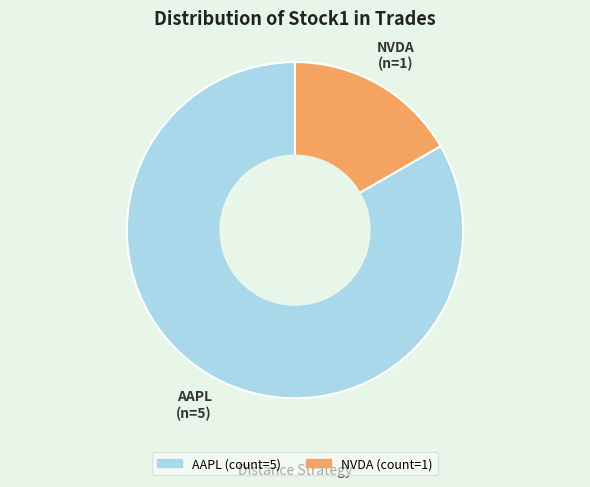

Which slice is the largest?

AAPL